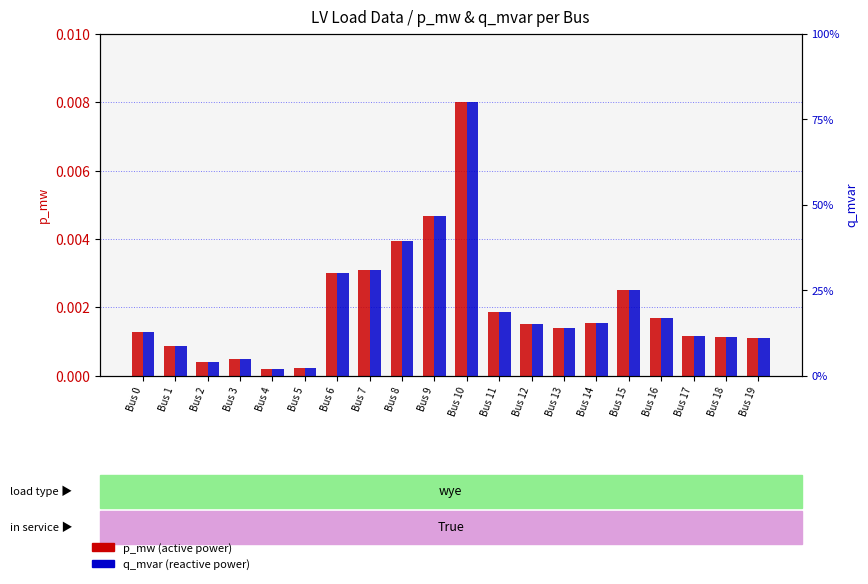

The q_mvar (Mvar) series shows 0.0 at Bus 6. True or false?

False